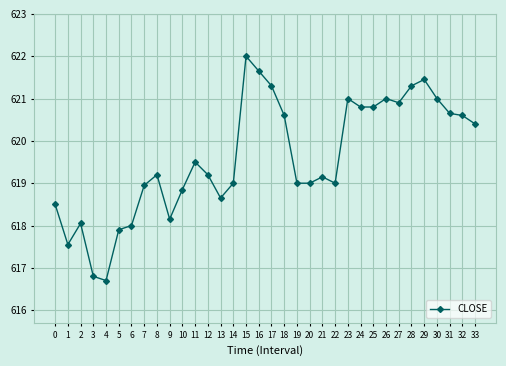

What is the sum of all values?

21066.6